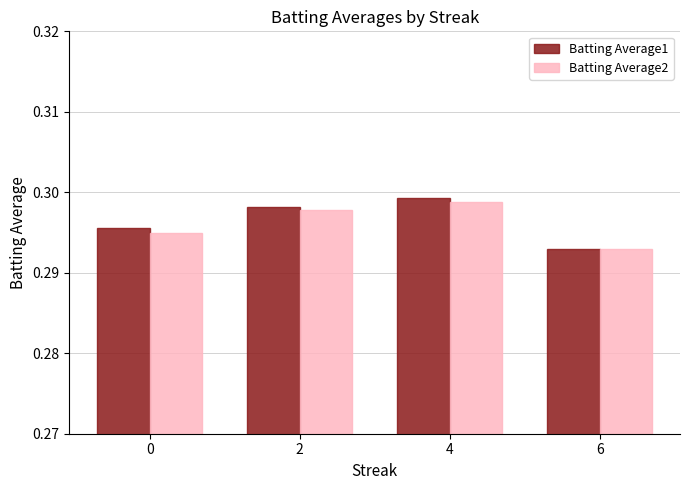

What is the total value across all series at 2?

0.6